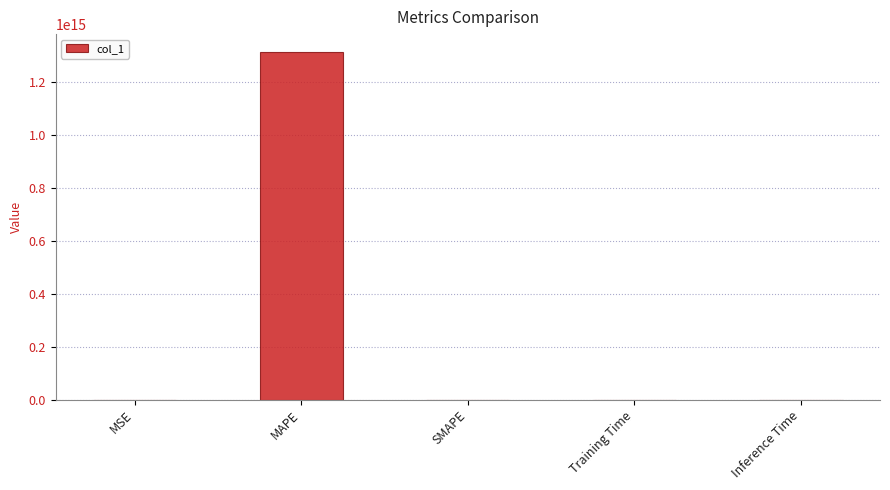

Is it true that the value at MAPE is 1797076189880722.5?

False